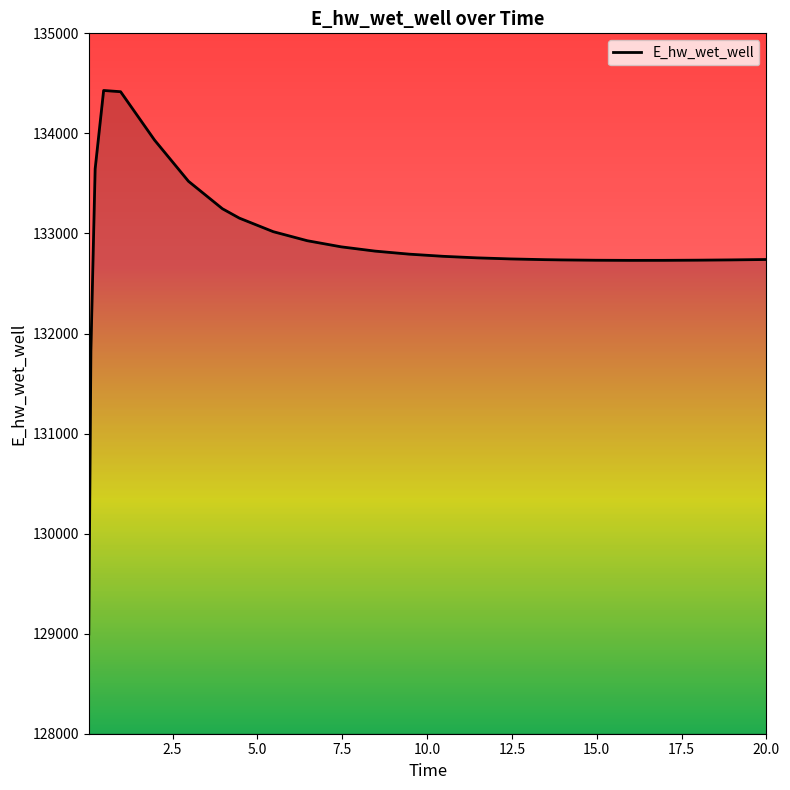

What is the smallest value displayed?

128996.2